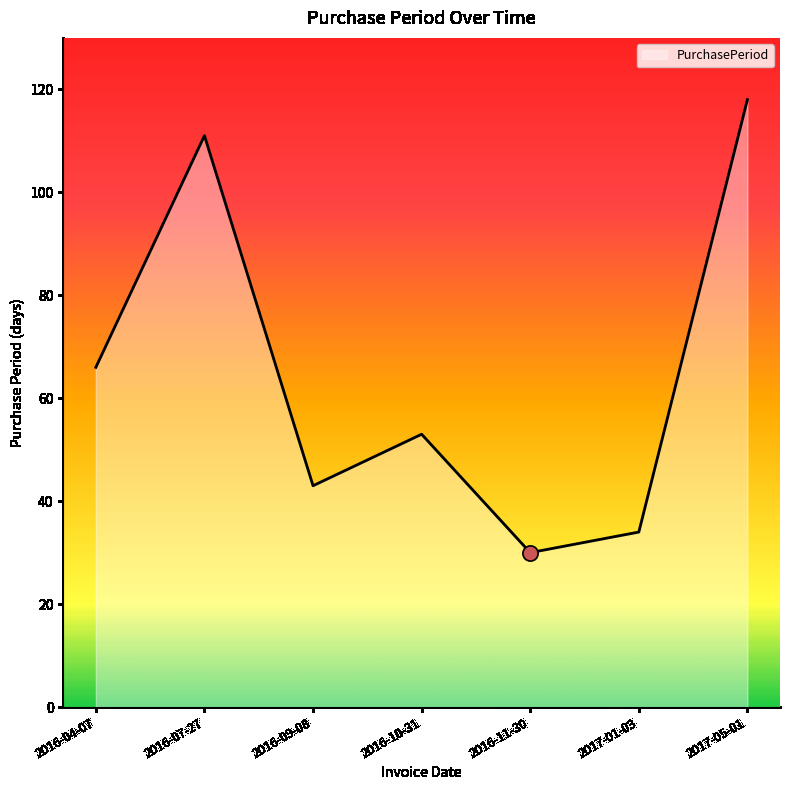

Between 2016-04-07 and 2017-01-03, which is larger?

2016-04-07